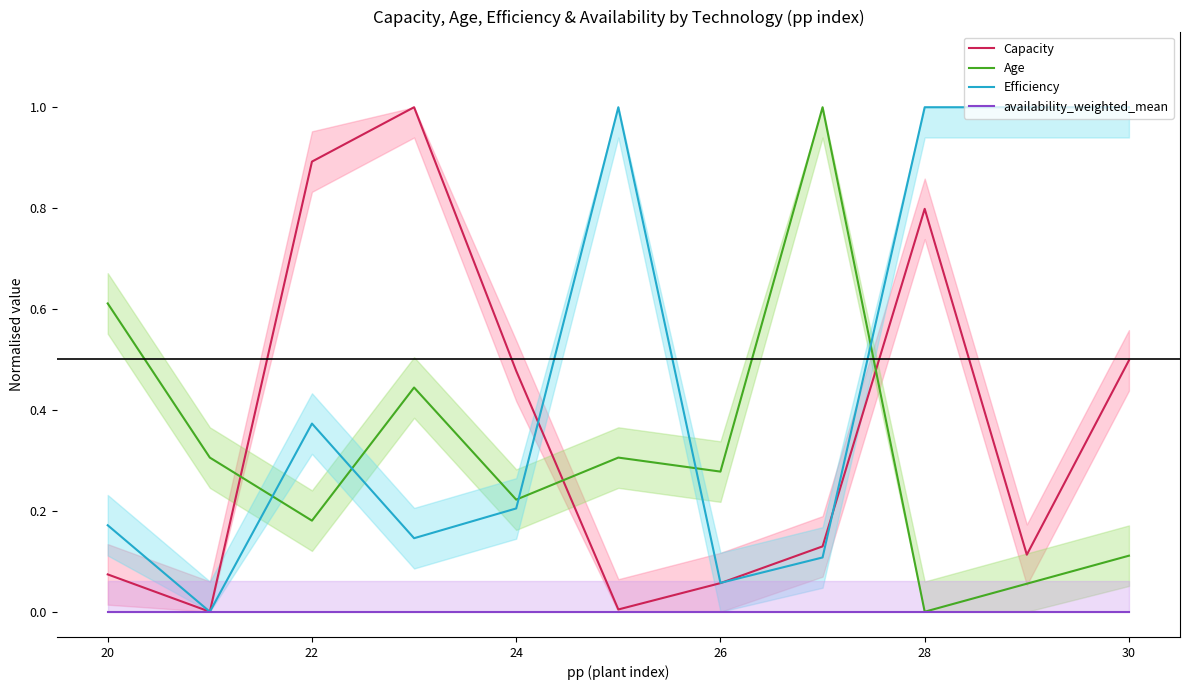

How many data points does each series have?

11